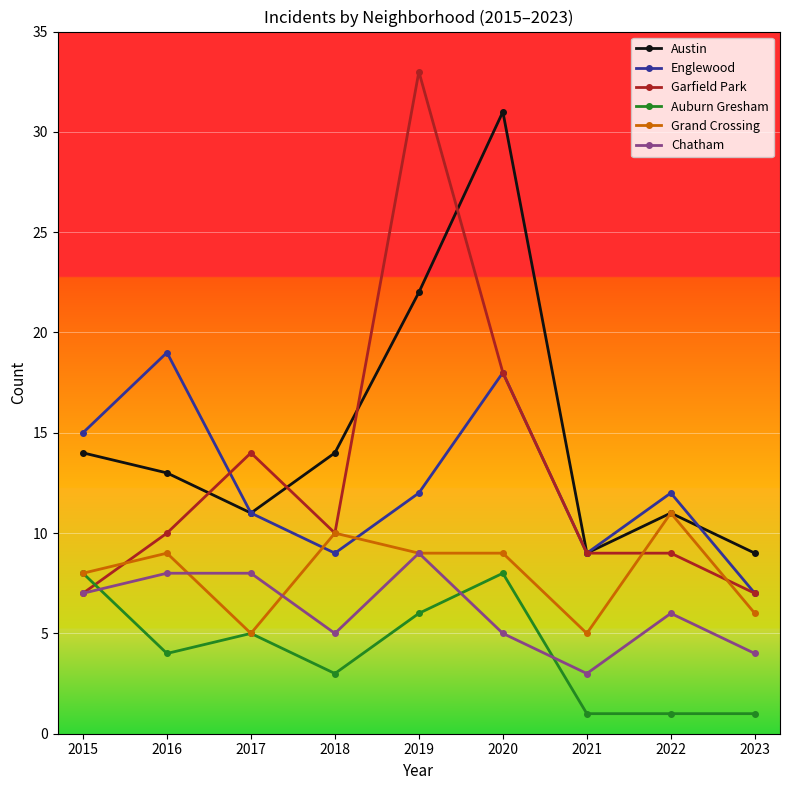

Is it true that Chatham equals 5 at 2017?

False